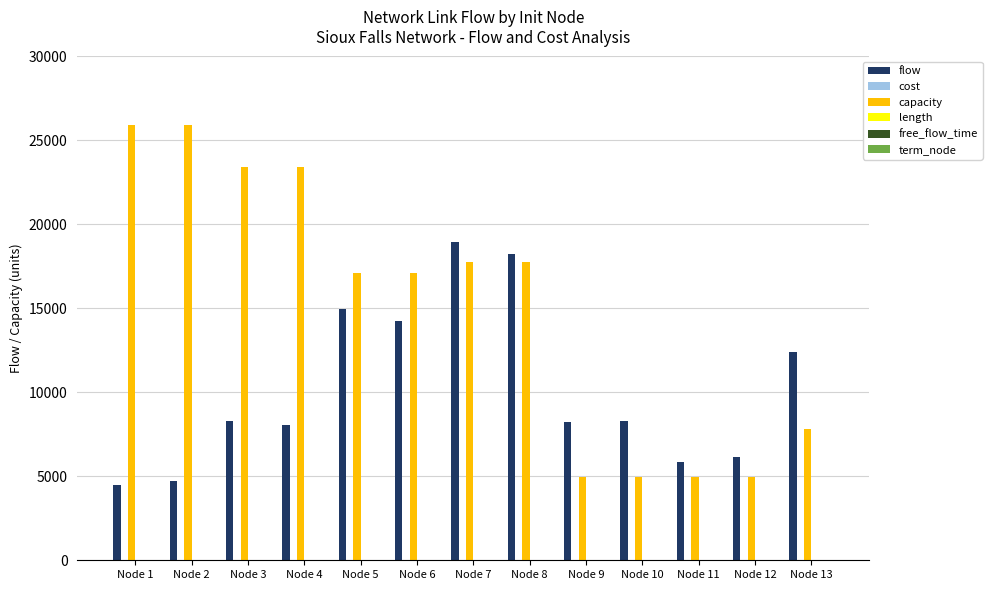

What is the highest value of the capacity series?

25900.2